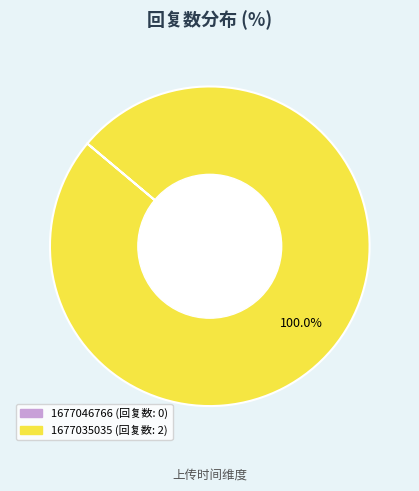

Which slice represents more than half of the pie?

1677035035